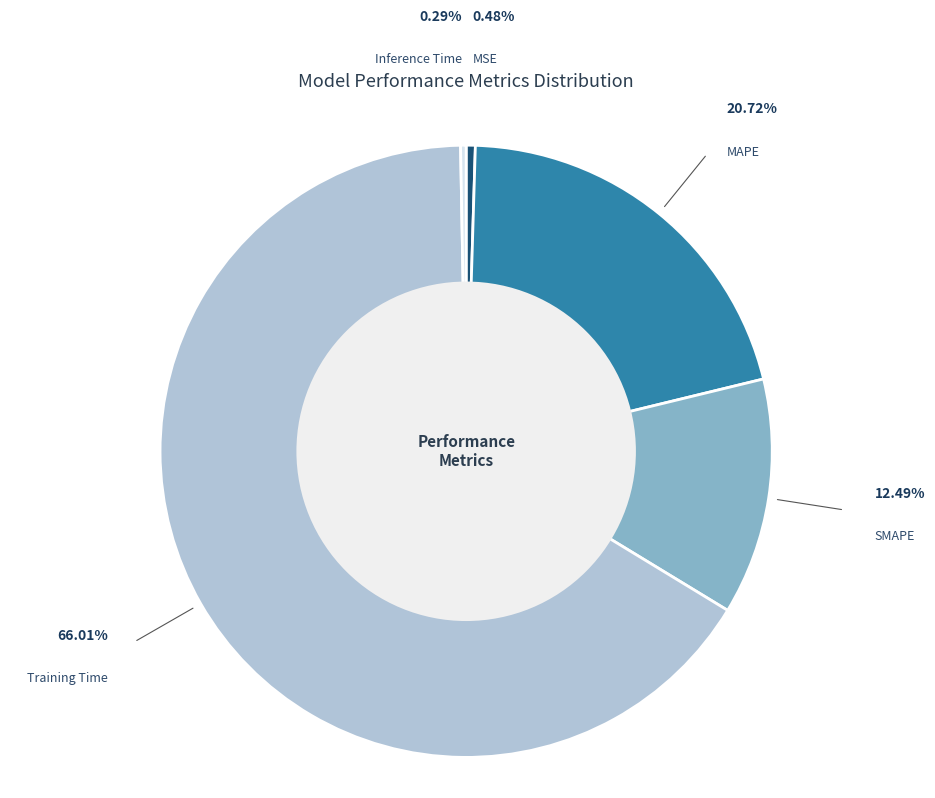

Is Training Time the majority of the pie?

Yes